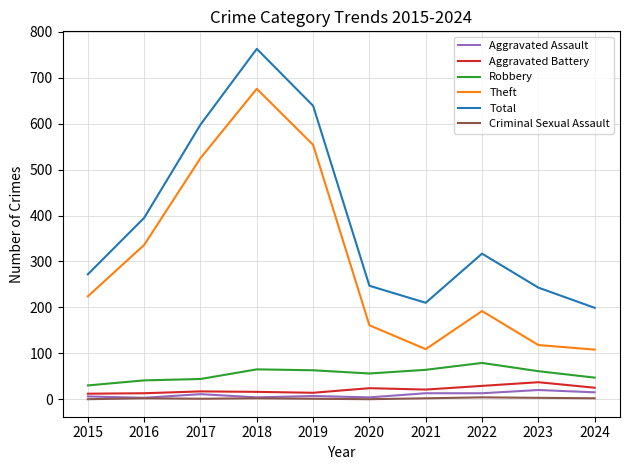

How many values in the Aggravated Battery series are below 21?

5